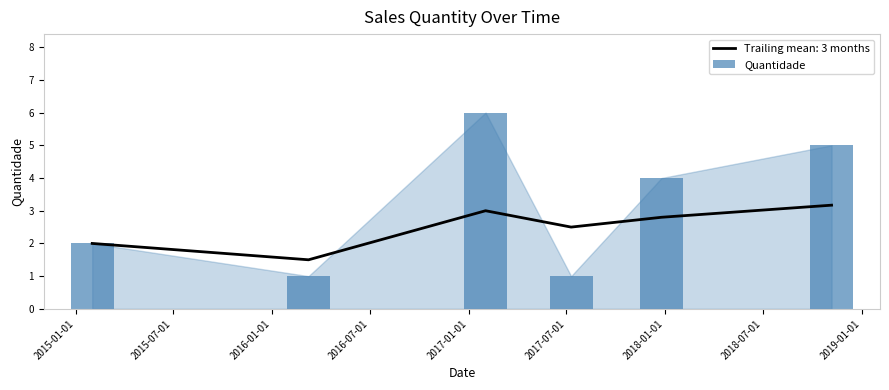

What is the highest value of the Trailing mean: 3 months series?

3.2